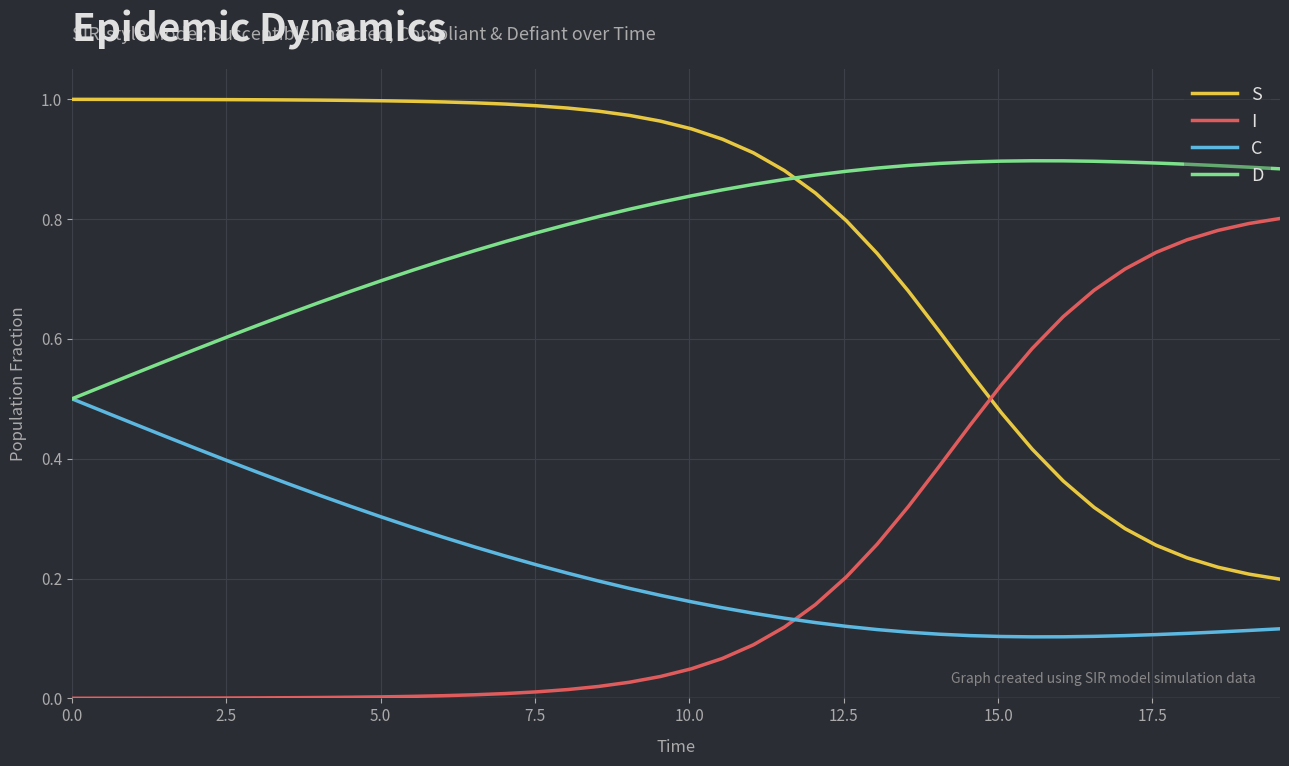

True or false: C and S cross at least once.

False